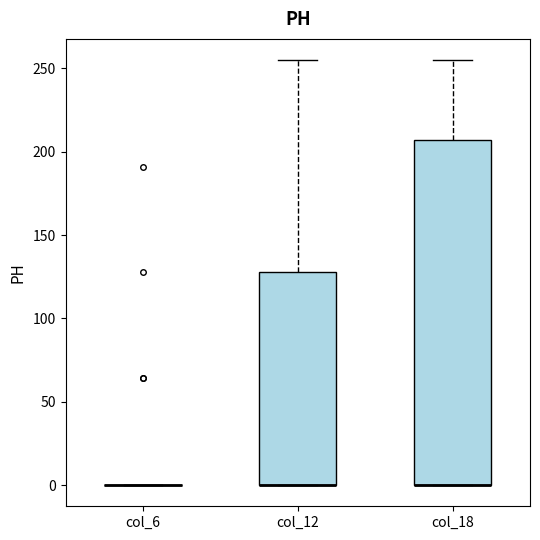

Comparing the boxes themselves (not the whiskers), which one is the tallest?

col_18